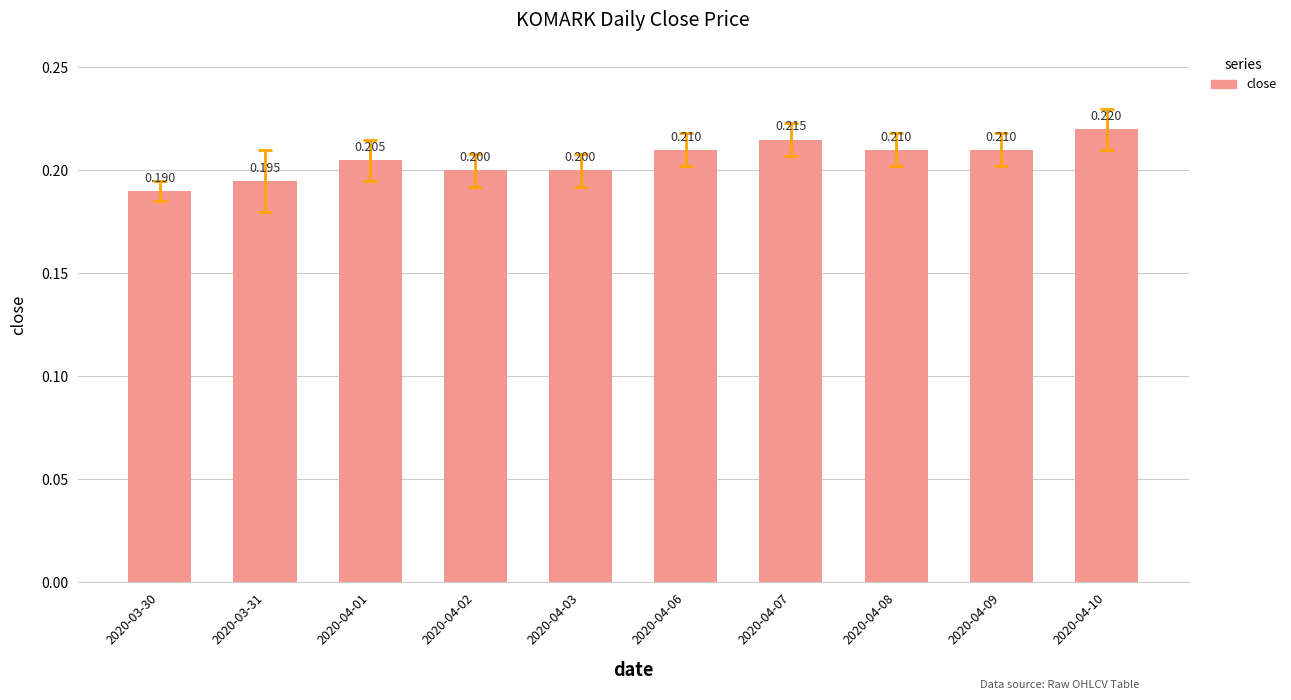

Is it true that the value at 2020-04-10 is 0.1?

False